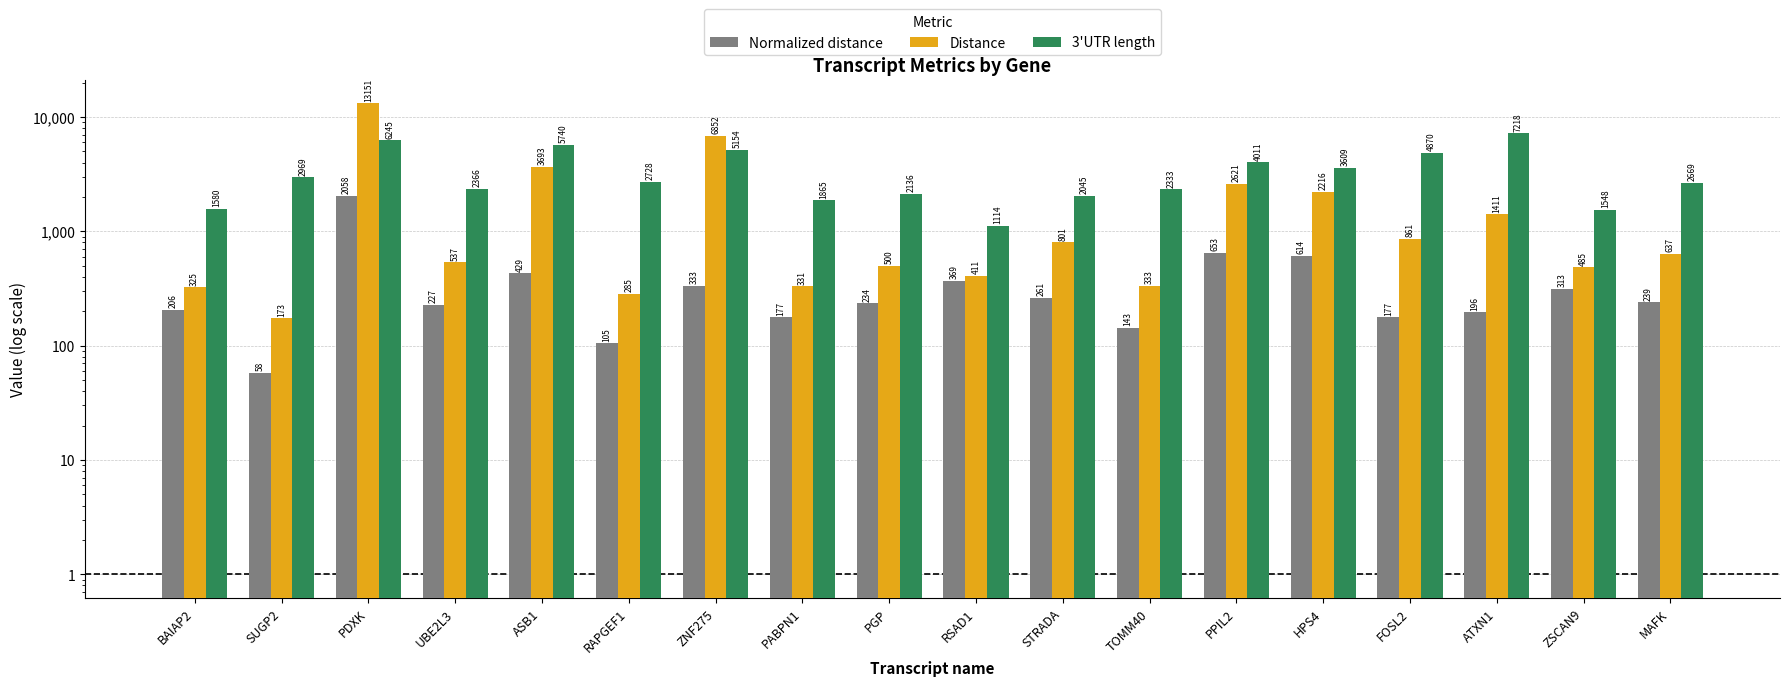

The value of Normalized distance at ATXN1 is 196. True or false?

True